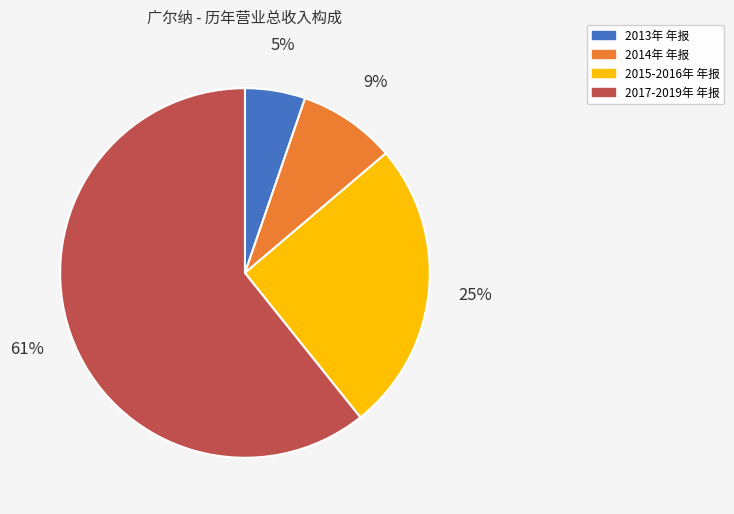

Is there any slice that represents more than half of the pie?

Yes